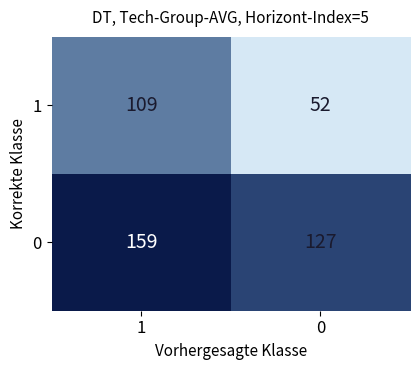

True or false: 1 has a value of 73 at 0.

False